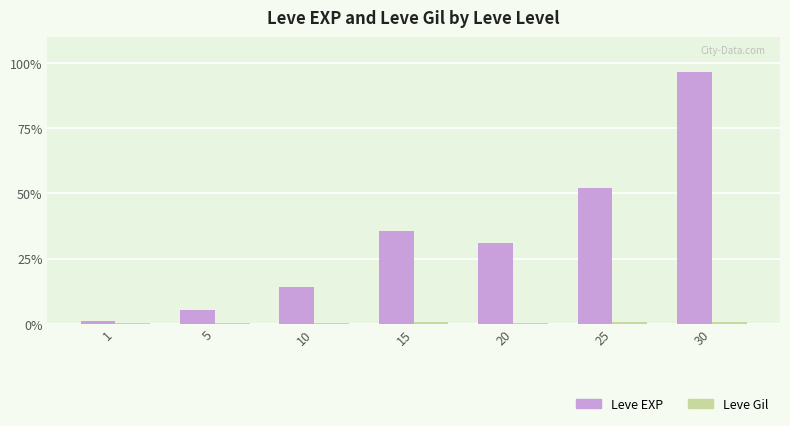

Which series changed the most between 1 and 10?

Leve EXP